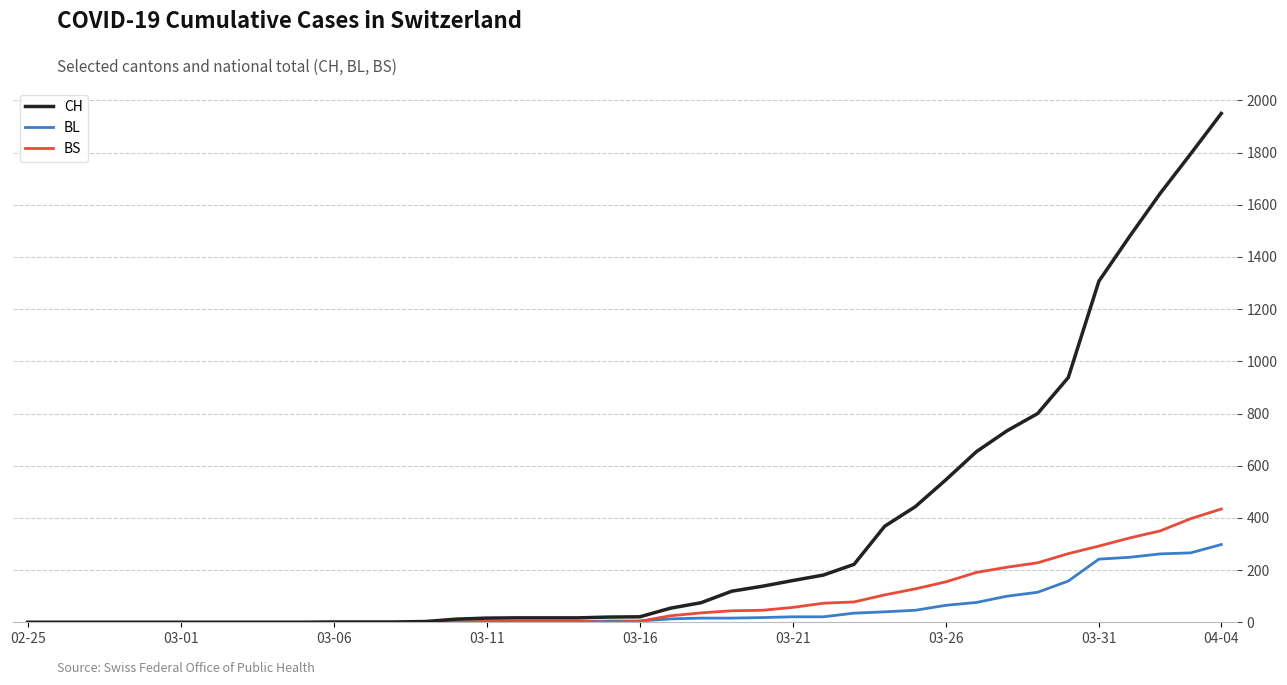

What is the difference between the maximum and minimum values in the BL series?

298